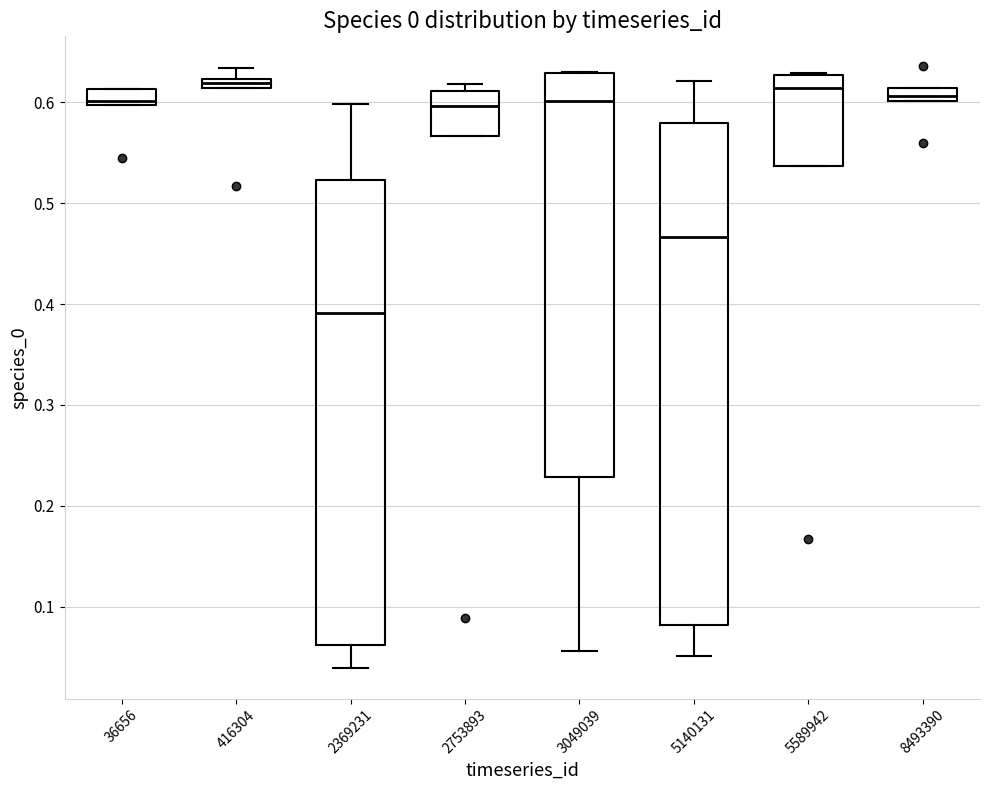

Comparing the boxes themselves (not the whiskers), which one is the tallest?

5140131